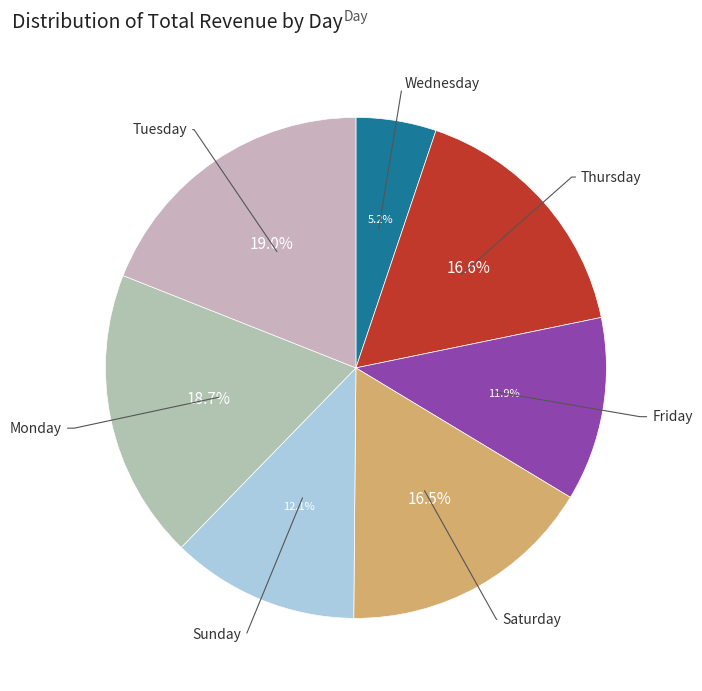

How many segments does this pie chart have?

7